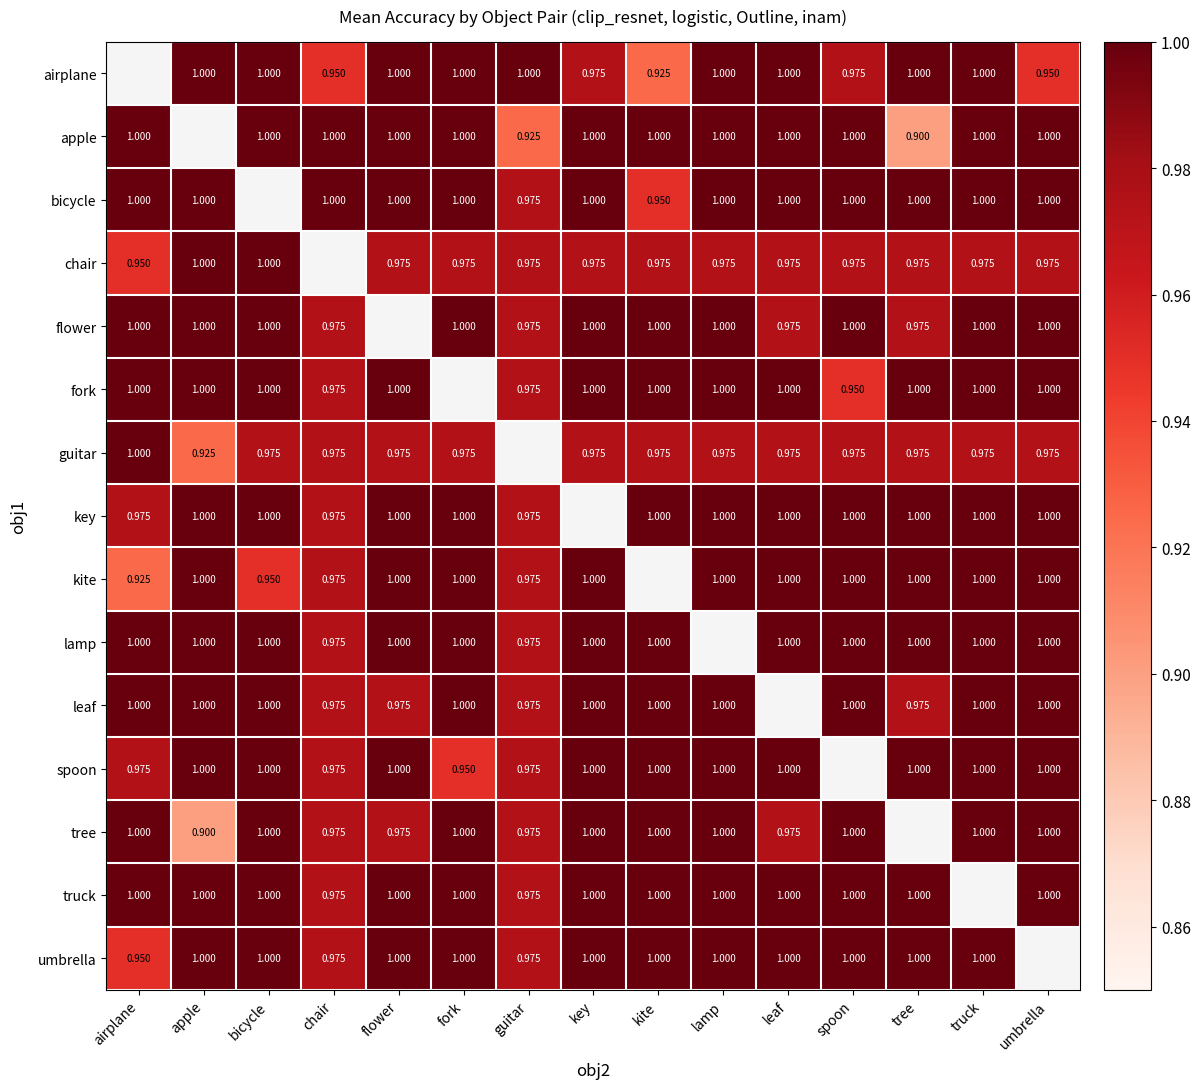

Which has a higher value, flower or truck?

flower